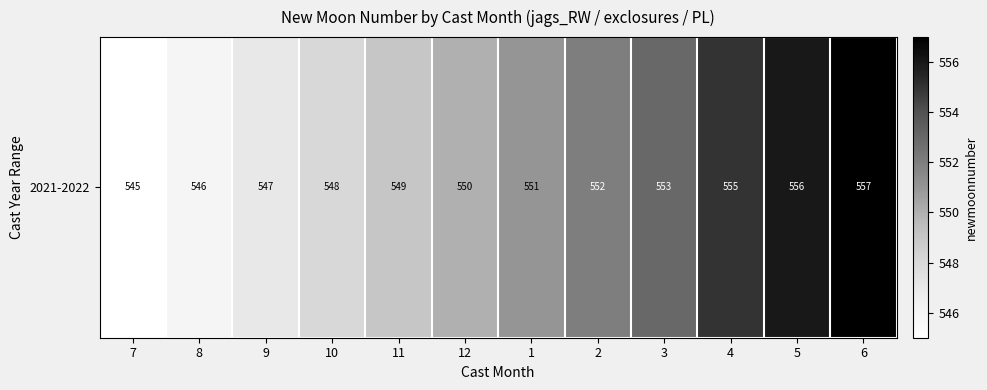

Which has a higher value, 4 or 9?

4